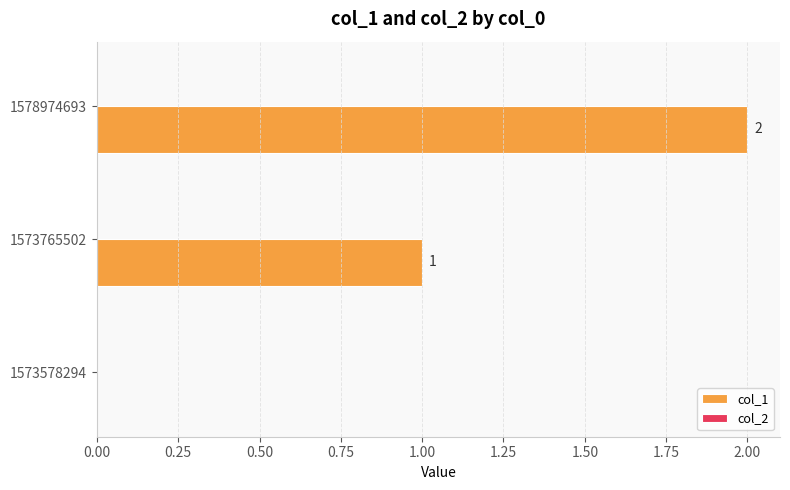

At which category does the chart reach its peak across all series?

1578974693